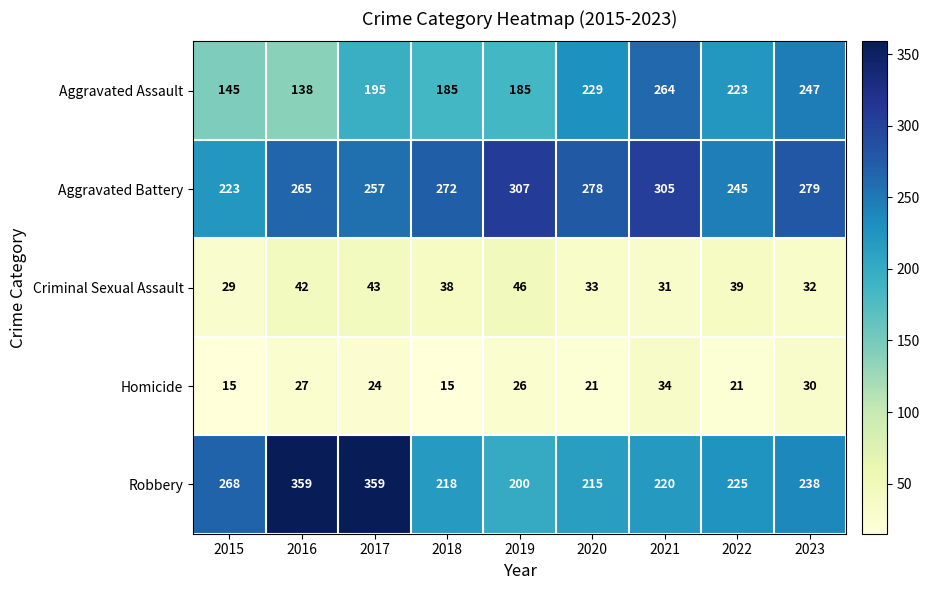

What is the maximum value for Homicide?

34